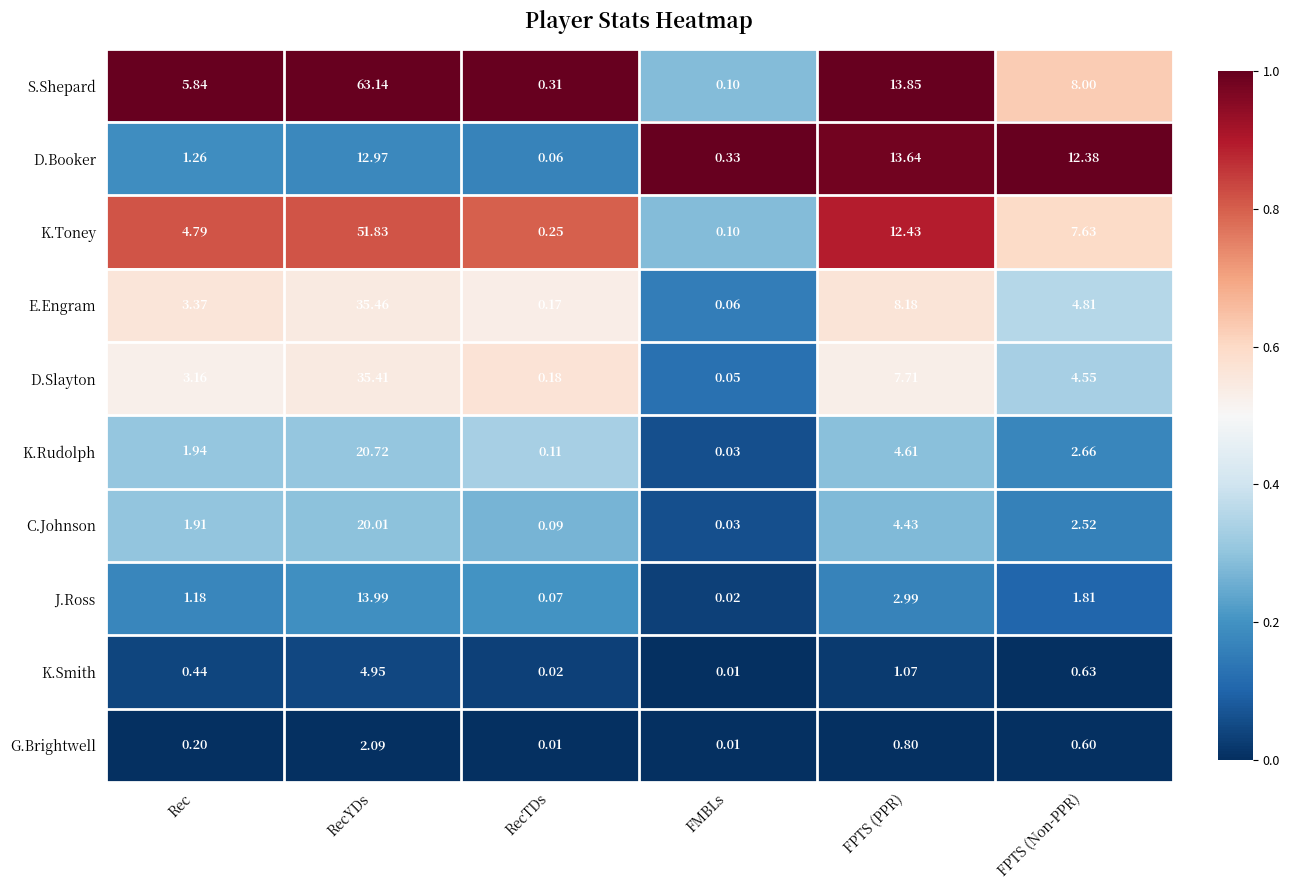

At which label does C.Johnson reach its minimum?

FMBLs